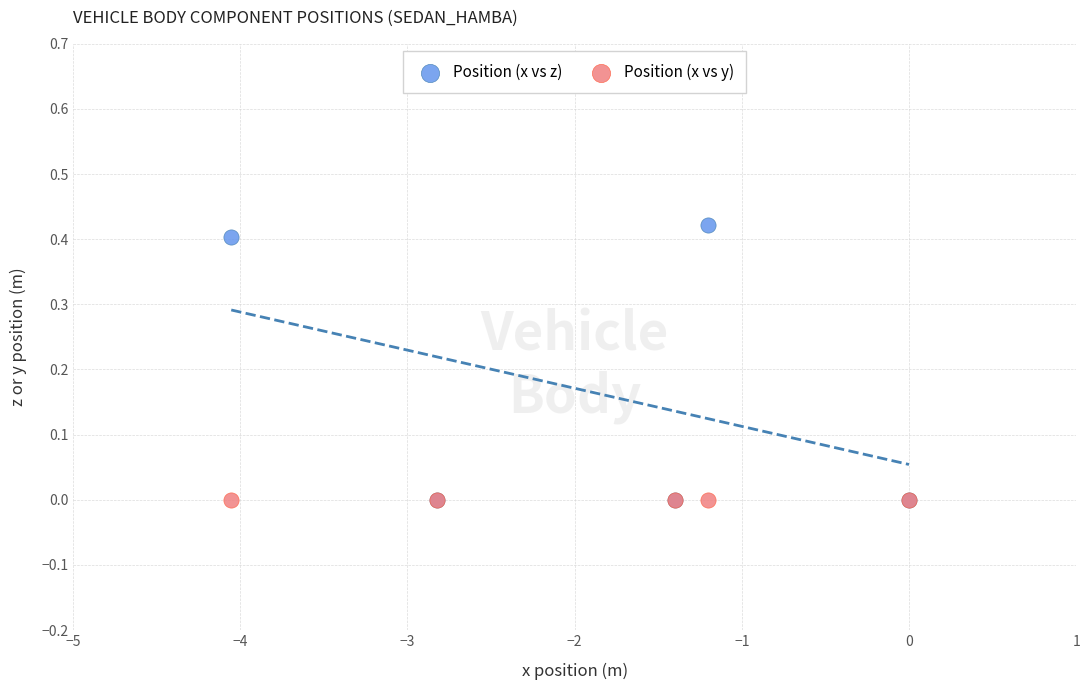

Which series contains the highest Y value?

Position (x vs z)